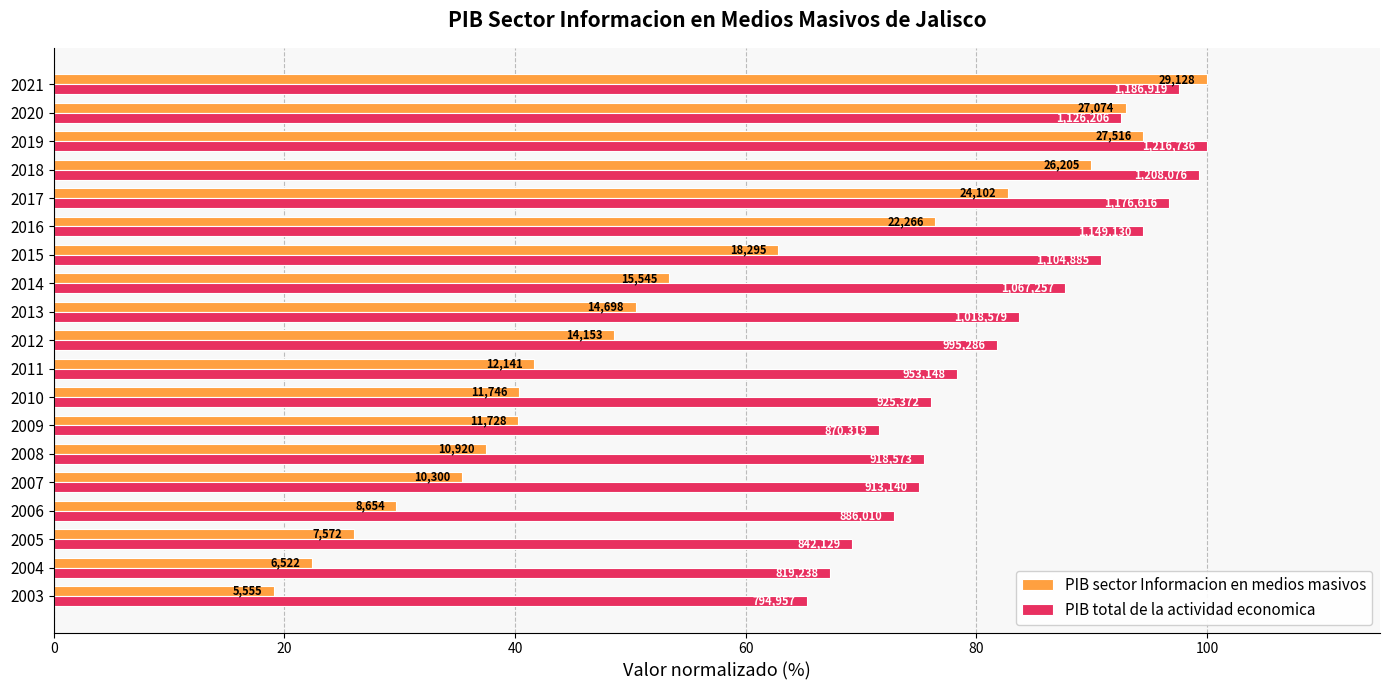

What position from the right is 20?

18